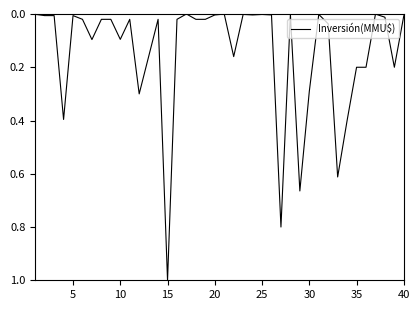

What is the maximum value shown in the chart?

1.0